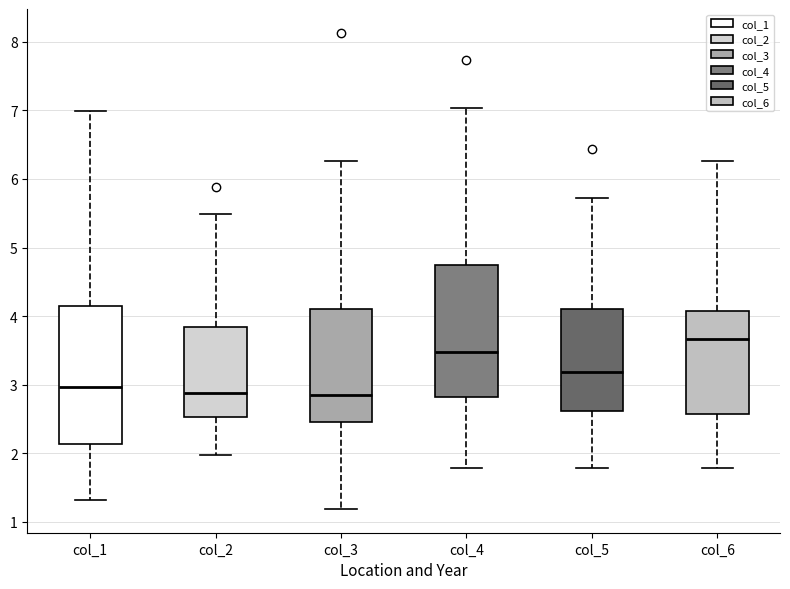

Reading left to right, transcribe this box plot: for each box, give where its median line is, the range the box spans, and where its two whiskers end, as read against the y-axis. The values are not printed on the chart, so give them approximately, as read against the axis.

col_1: median 3.0, box 2.1 to 4.1, whiskers 1.3 to 7.0
col_2: median 2.9, box 2.5 to 3.8, whiskers 2.0 to 5.5
col_3: median 2.8, box 2.5 to 4.1, whiskers 1.2 to 6.3
col_4: median 3.5, box 2.8 to 4.7, whiskers 1.8 to 7.0
col_5: median 3.2, box 2.6 to 4.1, whiskers 1.8 to 5.7
col_6: median 3.7, box 2.6 to 4.1, whiskers 1.8 to 6.3